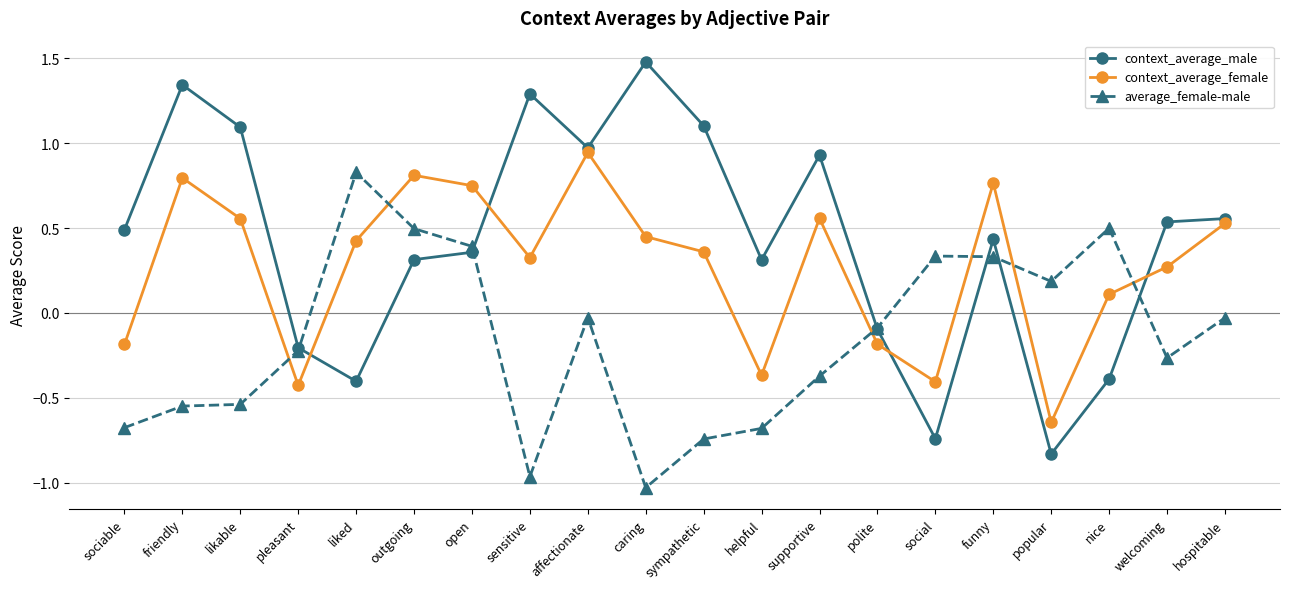

What is the total value across all series at popular?

-1.3